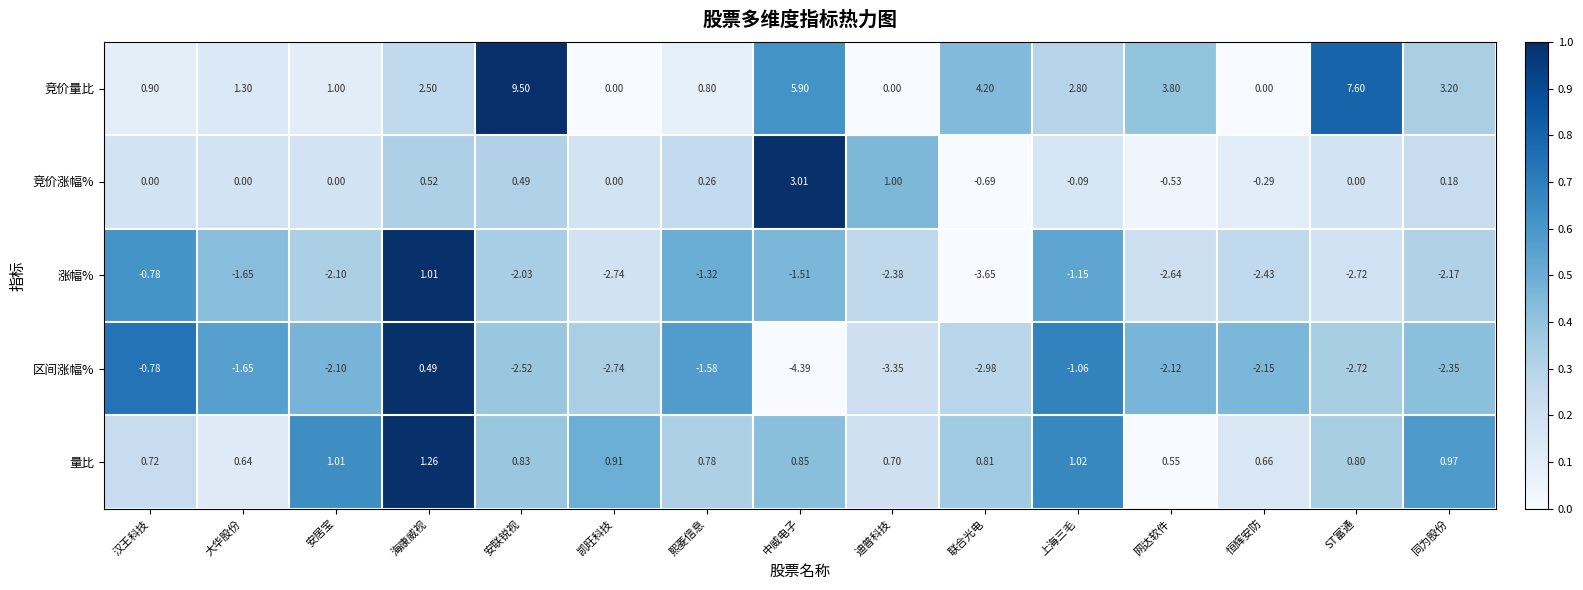

At how many categories does at least one series exceed 0?

15